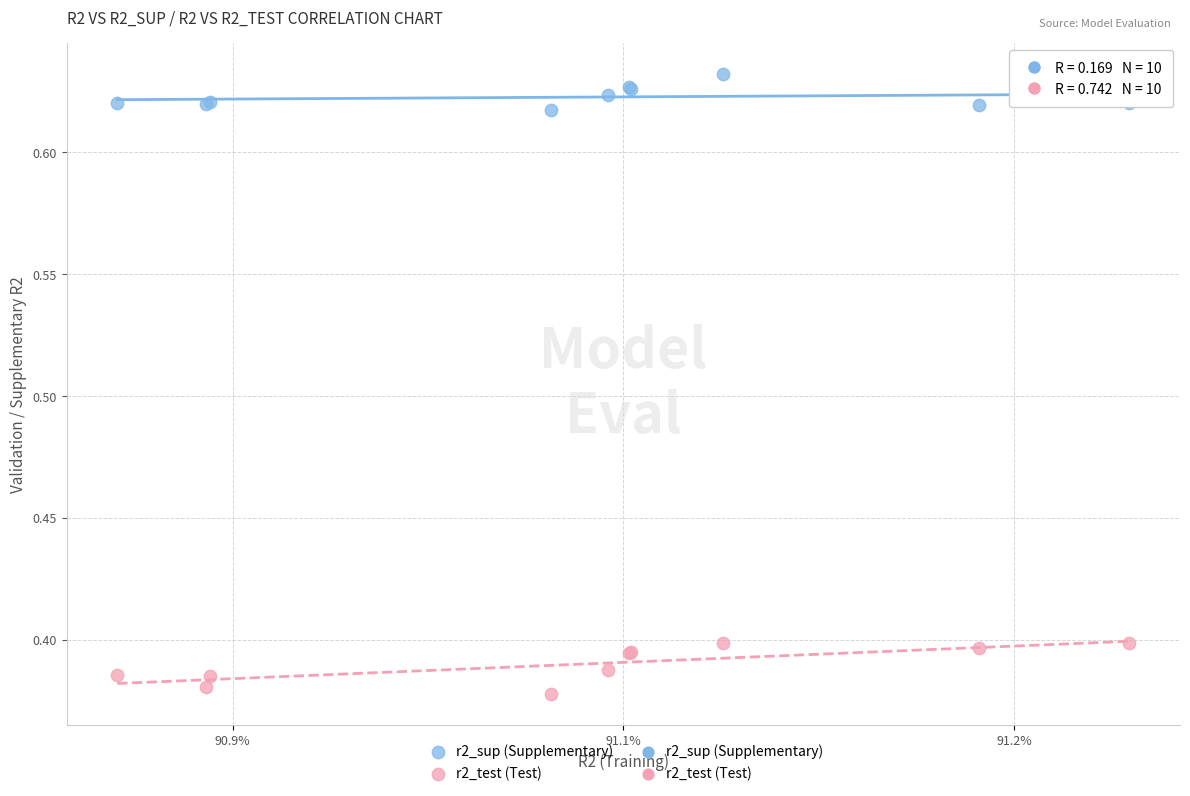

Which series contains the highest Y value?

r2_sup (Supplementary)